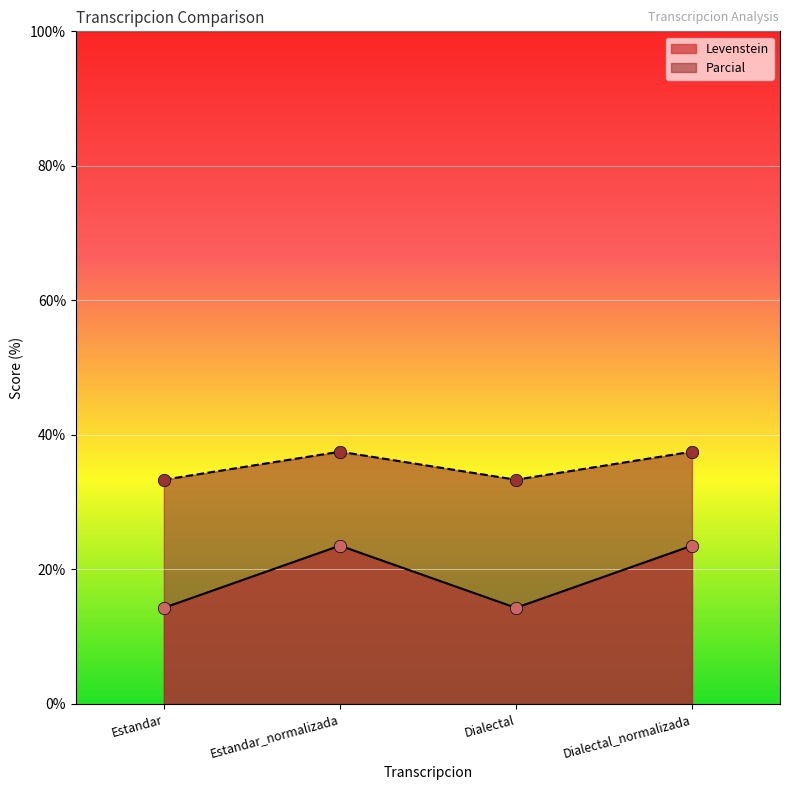

At how many categories does at least one series exceed 27?

4